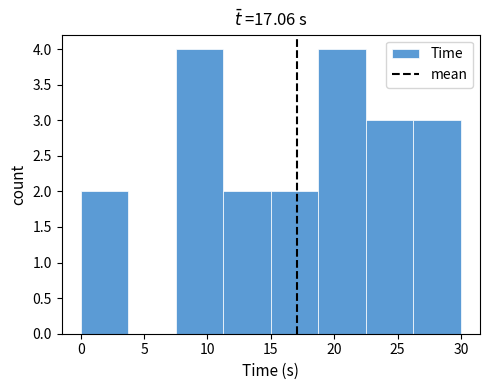

How tall is the bar that spans 11.5 to 15.0 on the x-axis? Neither the bar edges nor the heights are printed on the chart, so give them approximately, as read against the axes.

2